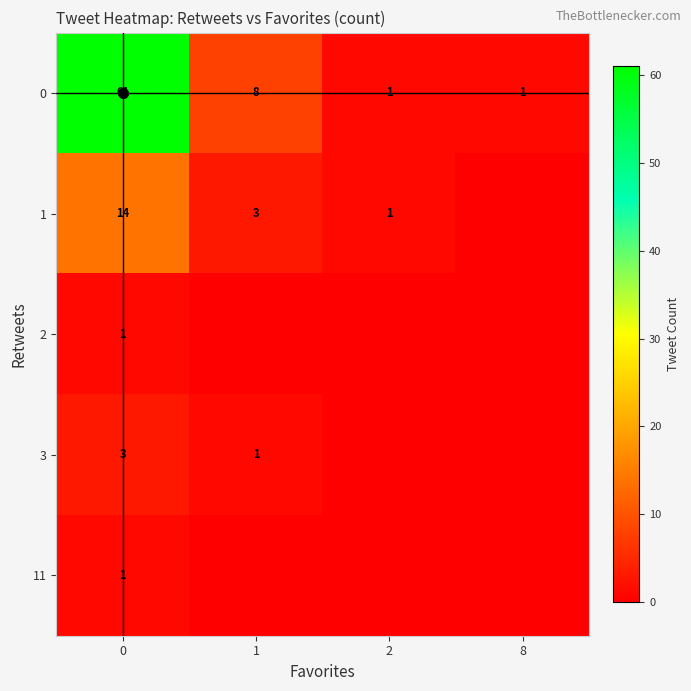

The value of 11 at 0 is 1. True or false?

False